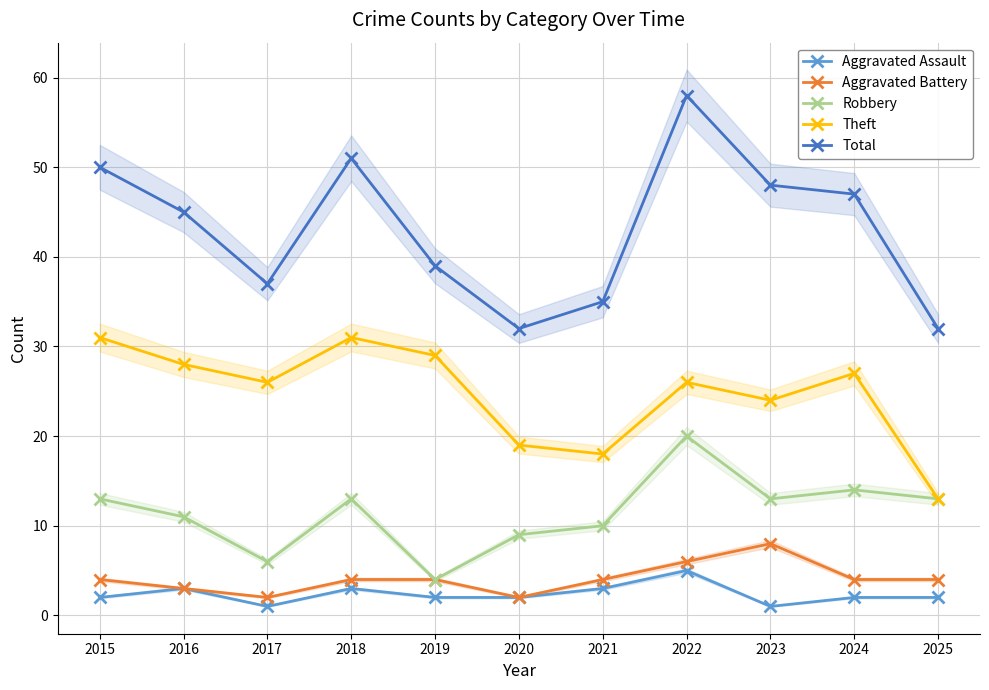

What is the difference between the maximum and minimum values in the Robbery series?

16